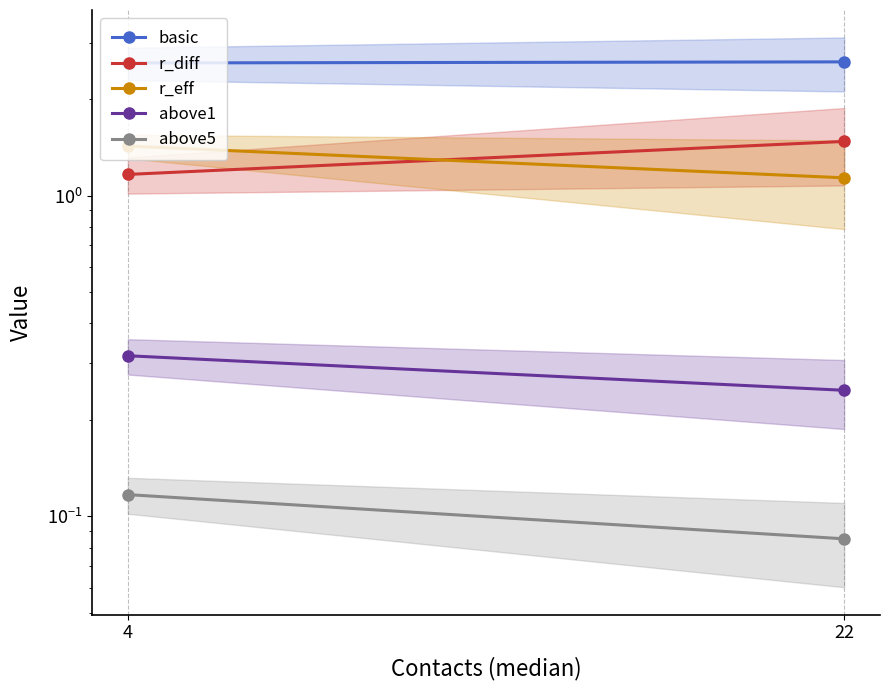

List the labels in order of r_eff value, smallest first.

22, 4